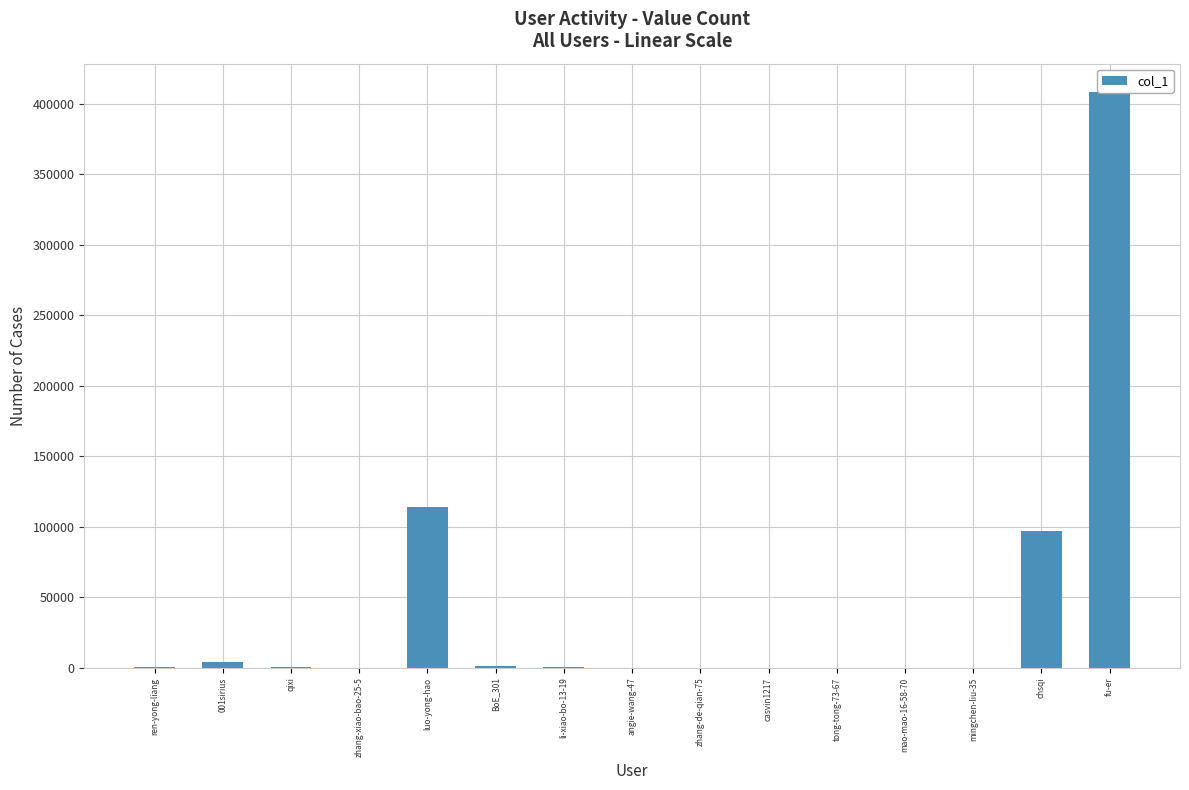

How many series are shown in this chart?

1